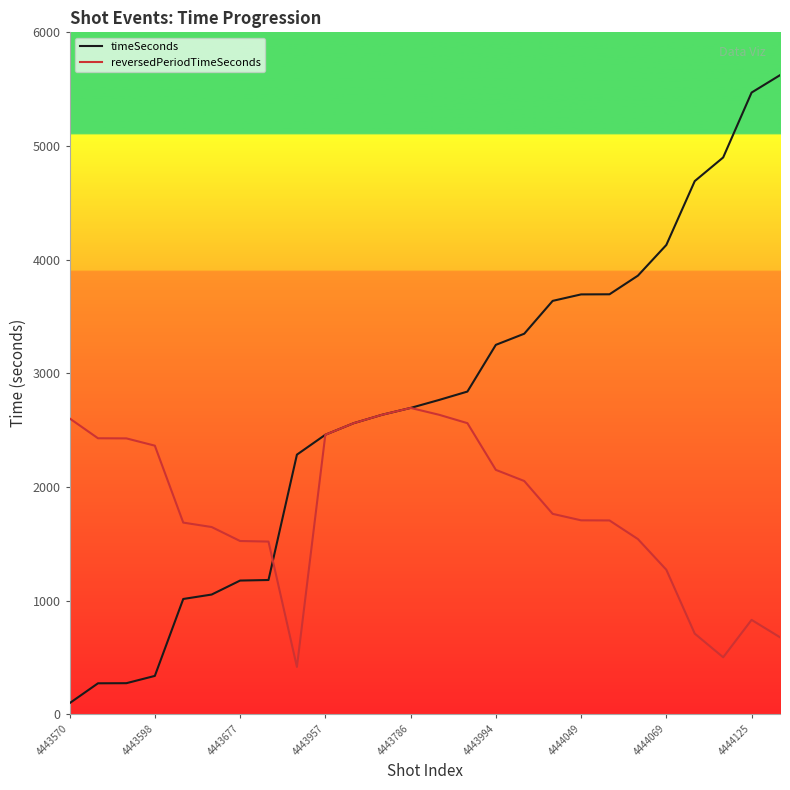

Rank the series by their maximum value, from lowest to highest.

reversedPeriodTimeSeconds, timeSeconds